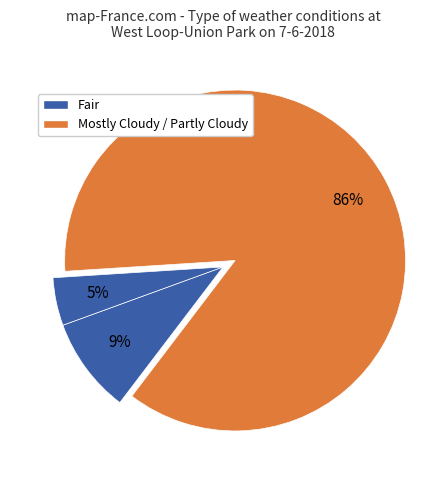

How many segments does this pie chart have?

3